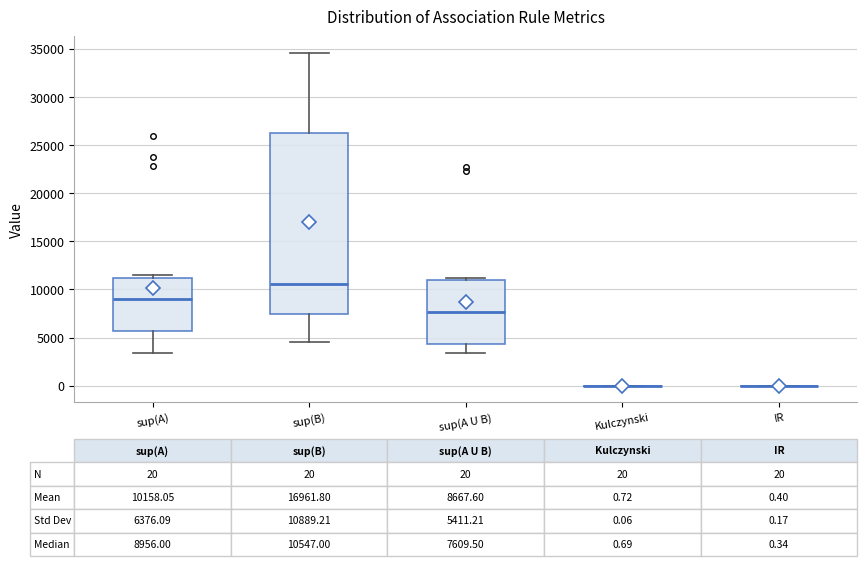

Which box is the tallest, from its lower edge to its upper edge?

sup(B)